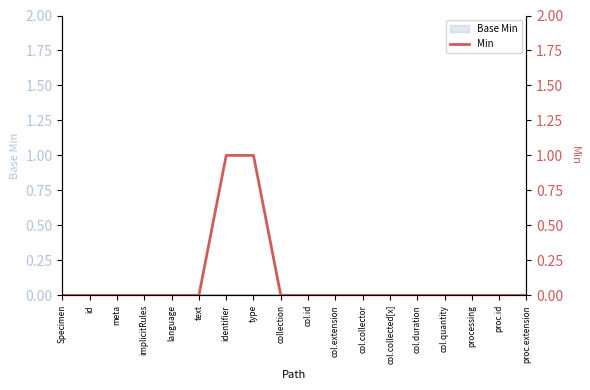

True or false: there are more than 2 points higher than both neighbors.

False